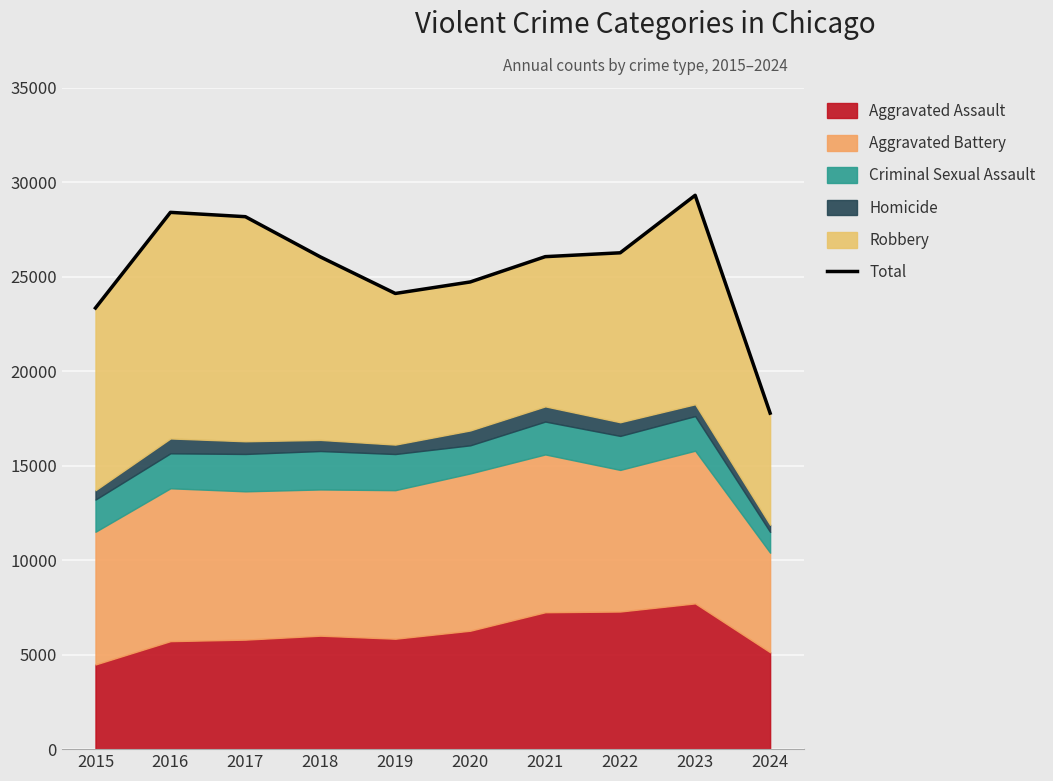

Reading left to right, list all the values displayed in this chart.

23336	28395	28166	26039	24105	24714	26052	26256	29298	17775